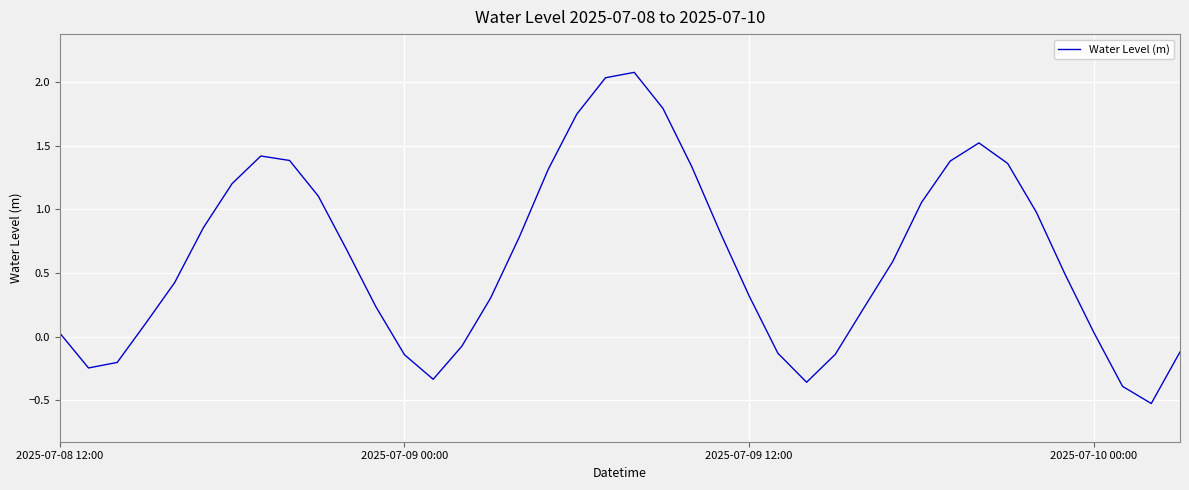

What is the smallest value displayed?

-0.5